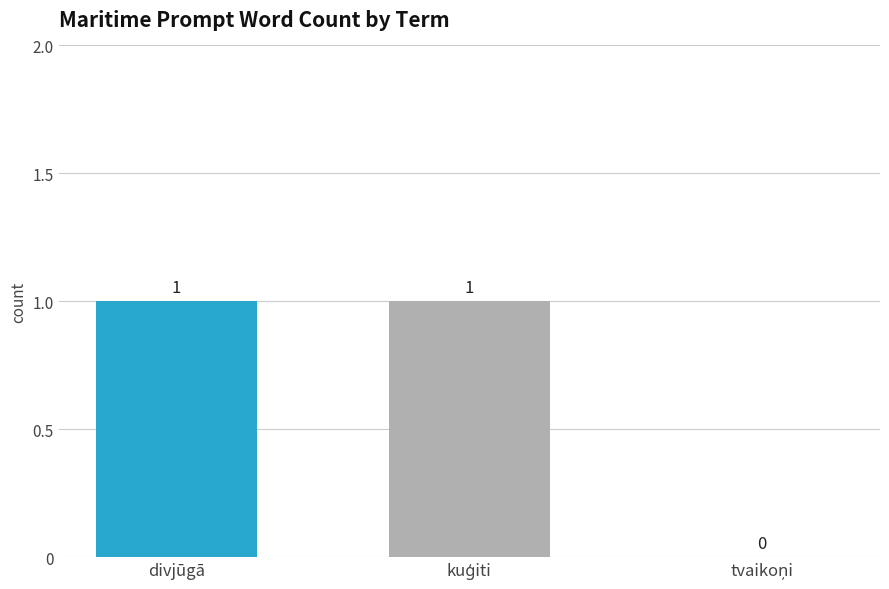

Is it true that the value at divjūgā is 1?

True